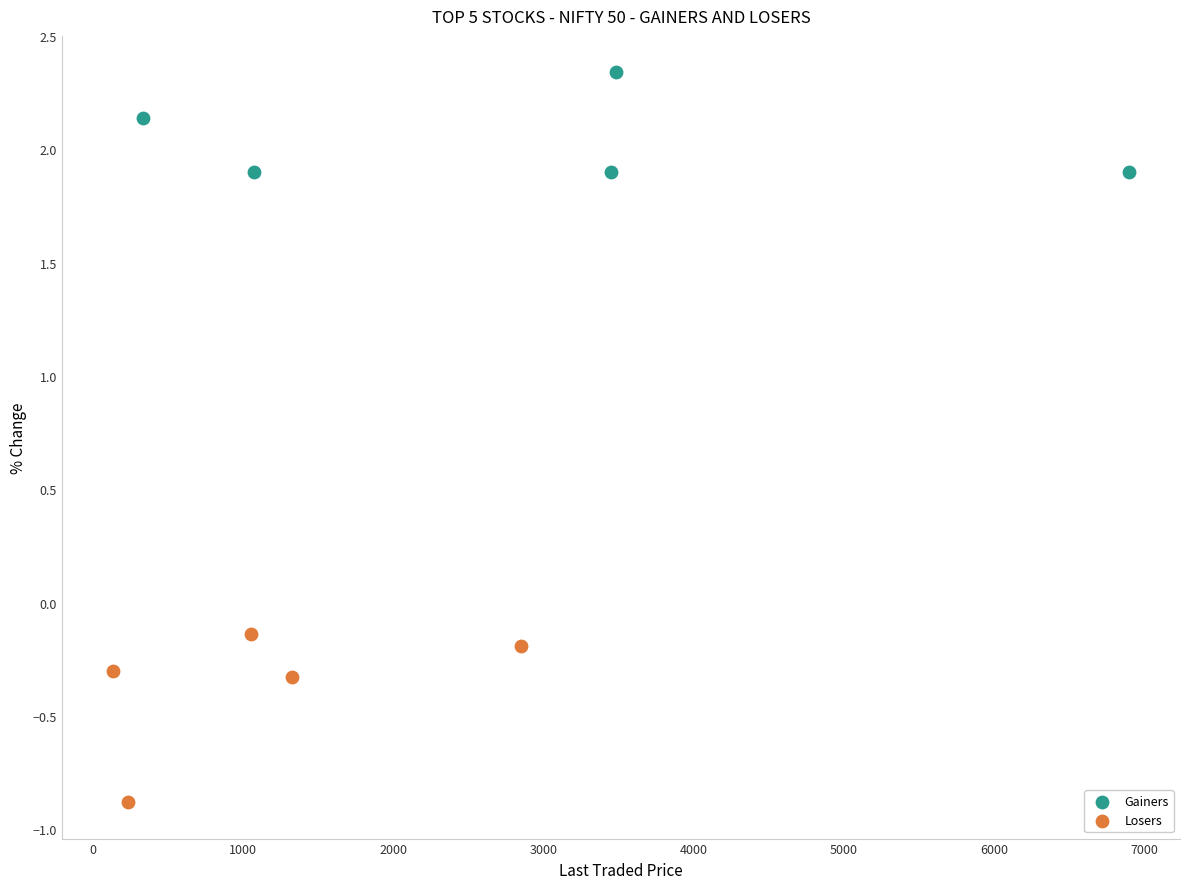

Which series contains the lowest Y value?

Losers